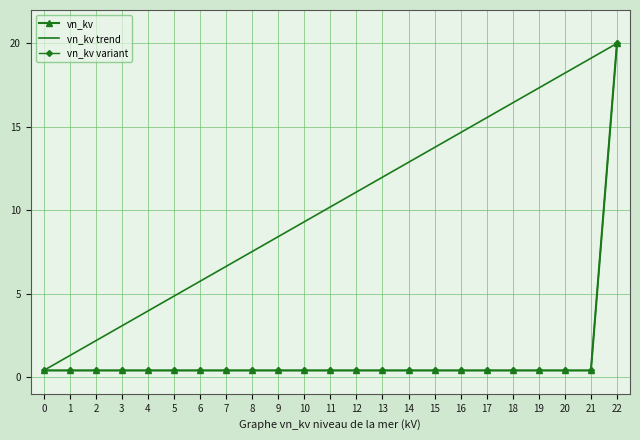

Which series has the largest total across all categories?

vn_kv trend